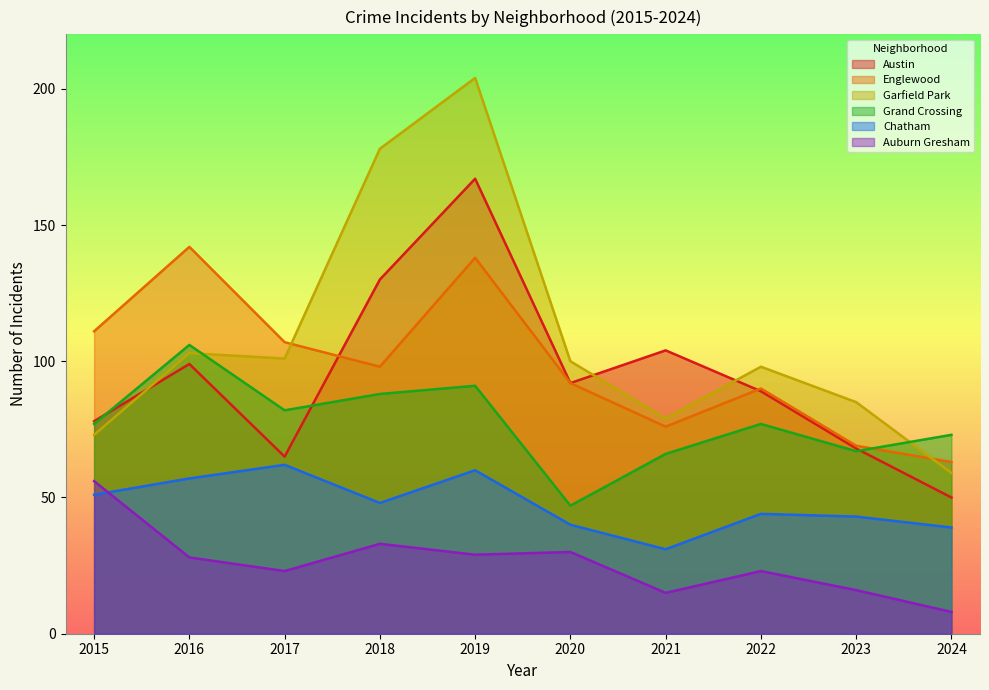

At how many categories does at least one series exceed 170?

2